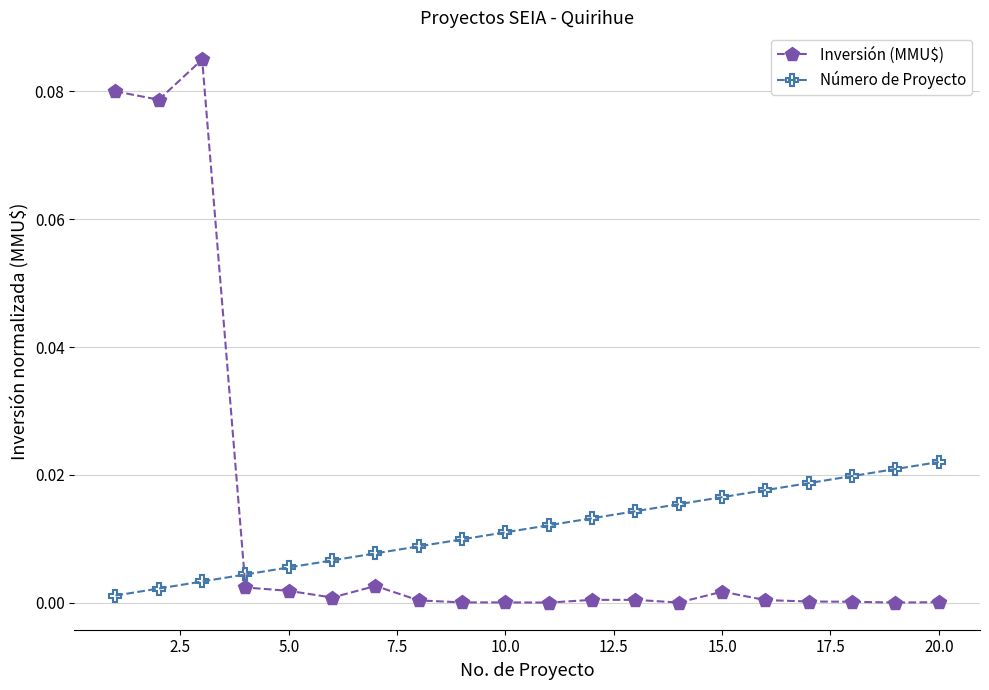

List the series in order of their overall mean, highest first.

Inversión (MMU$), Número de Proyecto